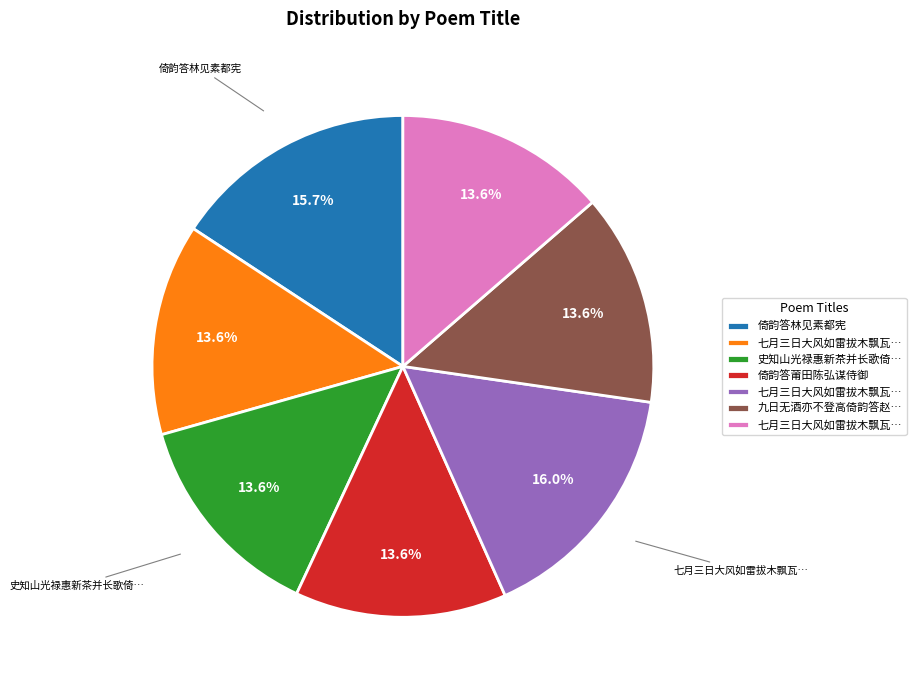

Is there any slice that represents more than half of the pie?

No